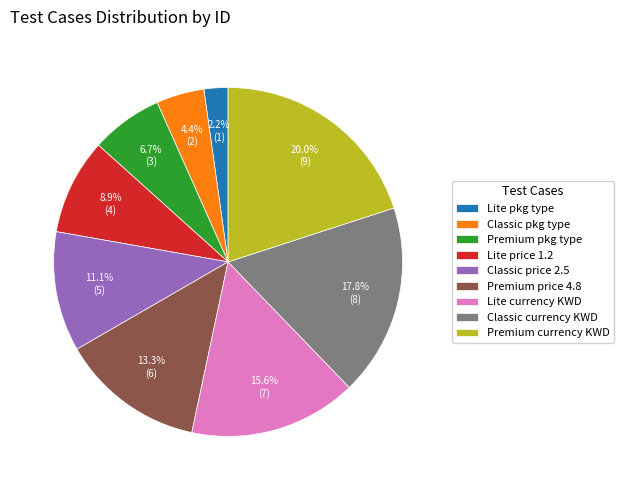

Is there a majority slice in this chart?

No